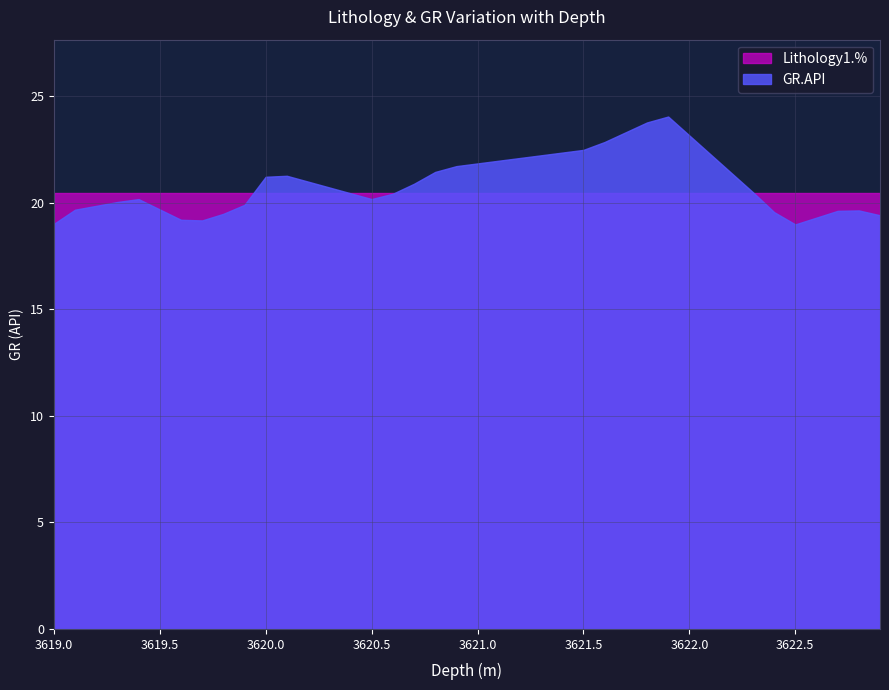

What is the greatest value displayed?

24.0